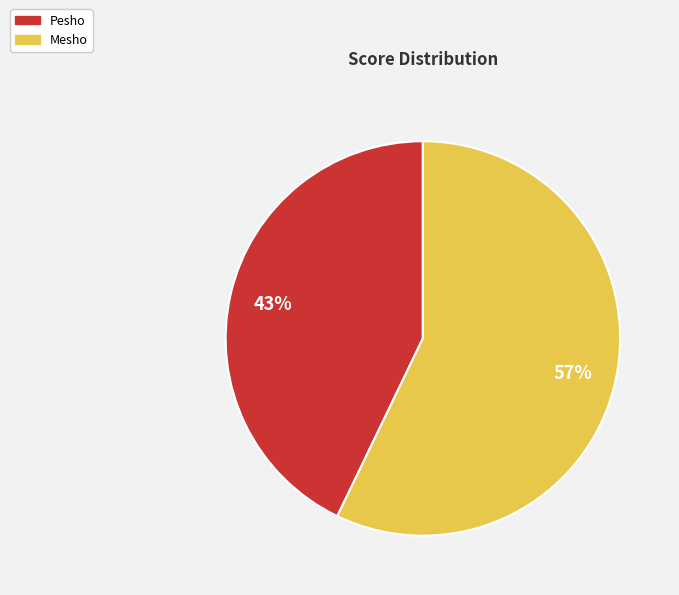

Is the sum of Pesho and Mesho greater than half?

Yes